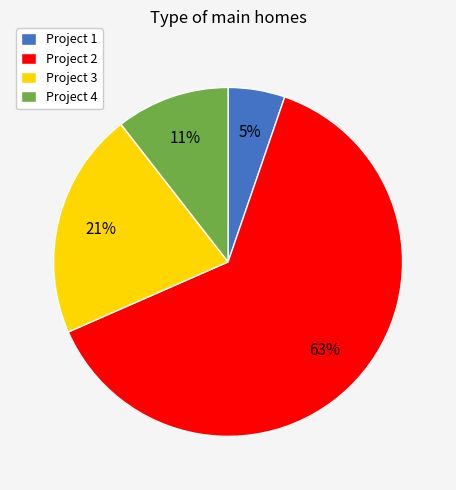

Which category accounts for the majority?

Project 2